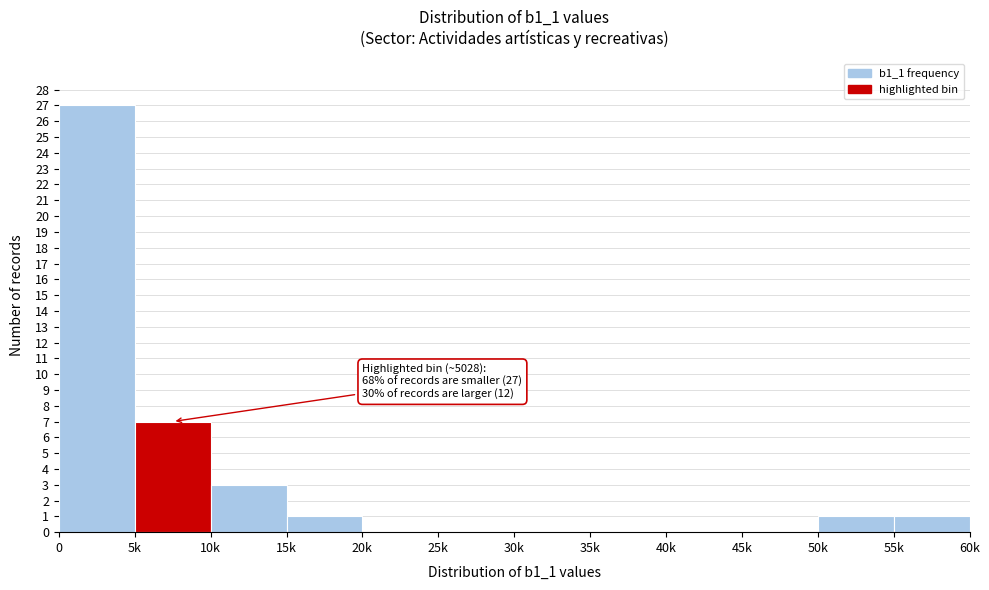

Reading right to left, extract all data points from this chart.

55k=1	50k=1	45k=0	40k=0	35k=0	30k=0	25k=0	20k=0	15k=1	10k=3	5k=7	0=27